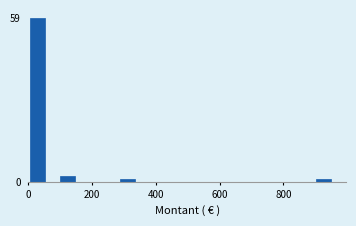

Read against the x-axis, roughly where is the centre of the tallest bar?

20